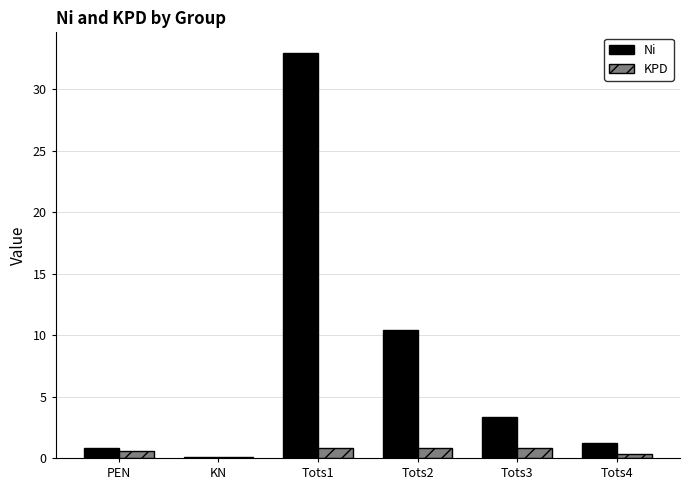

What is the sum of all KPD values?

3.5